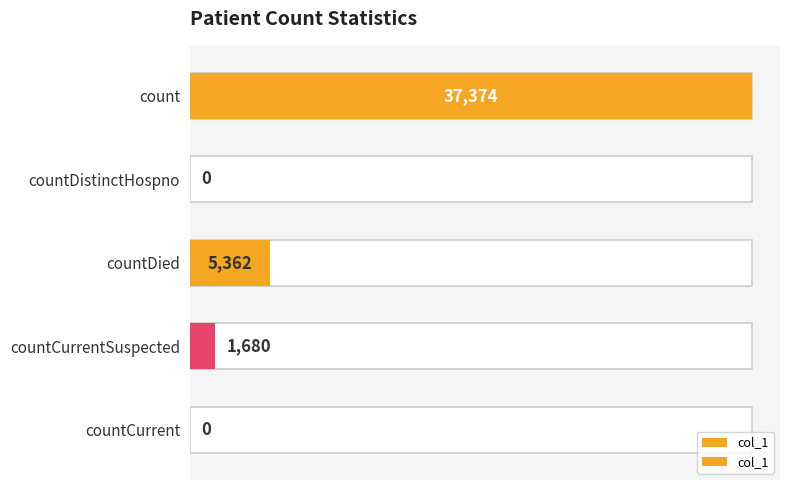

The value at count is 37374. True or false?

True